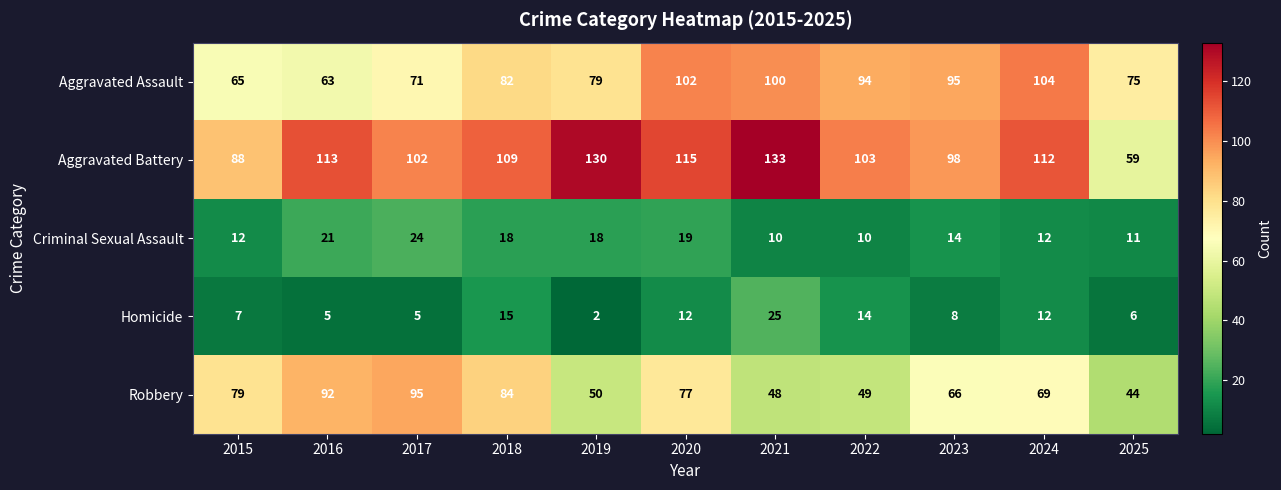

What is the total value across all series at 2022?

270